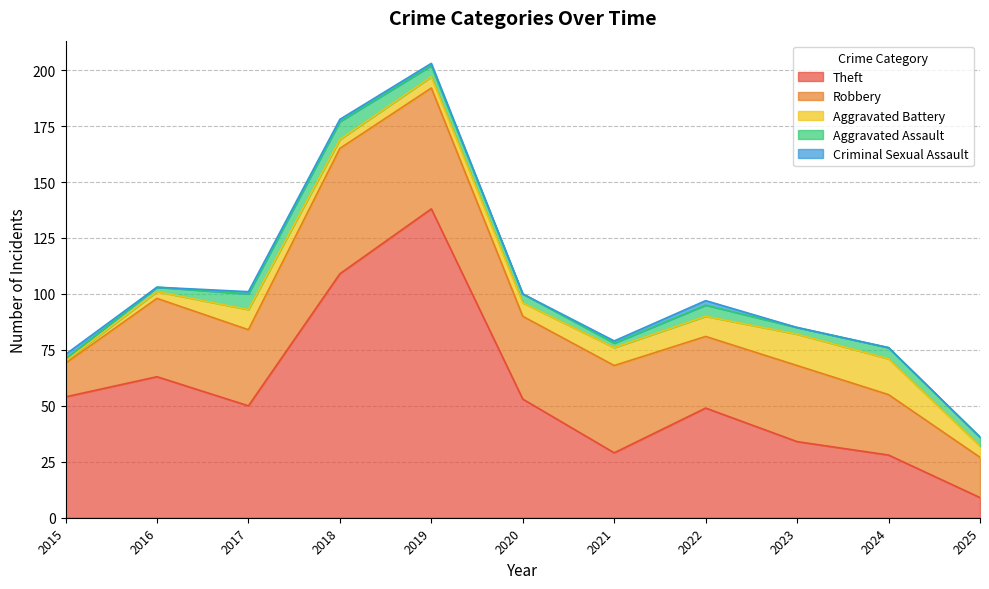

The value of Criminal Sexual Assault at 2015 is 0. True or false?

False